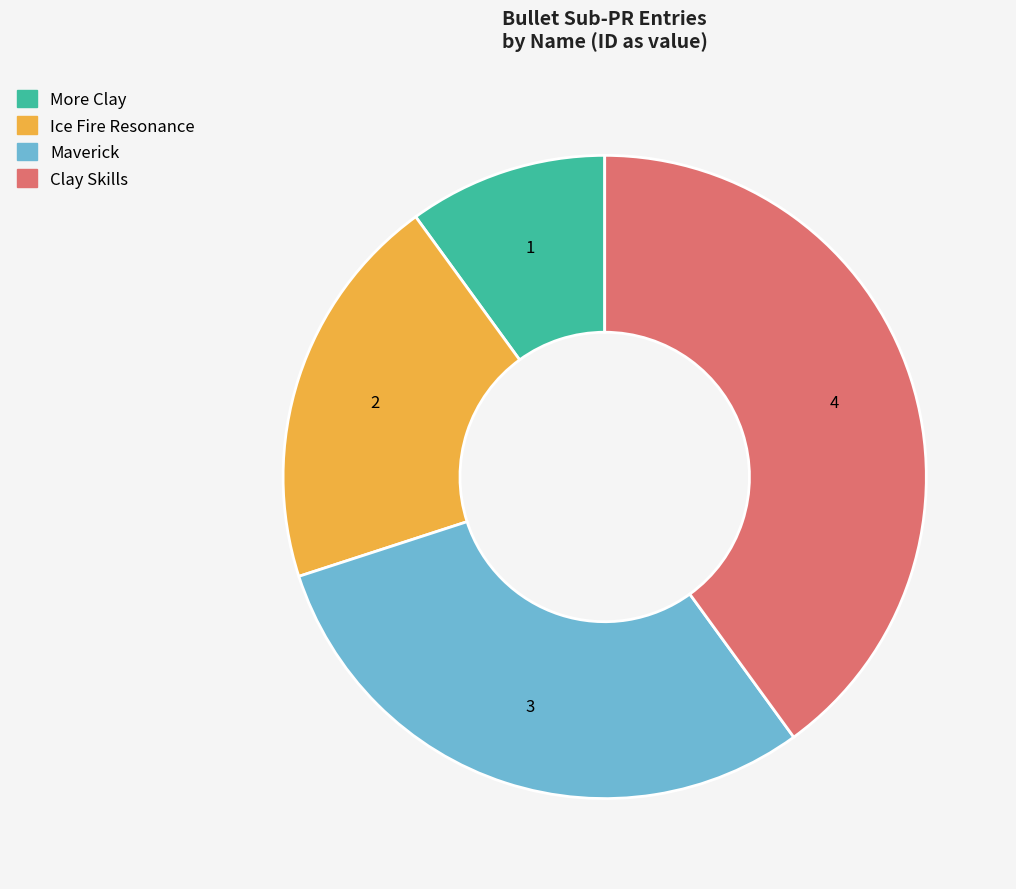

Which category has the smallest portion of the pie?

More Clay